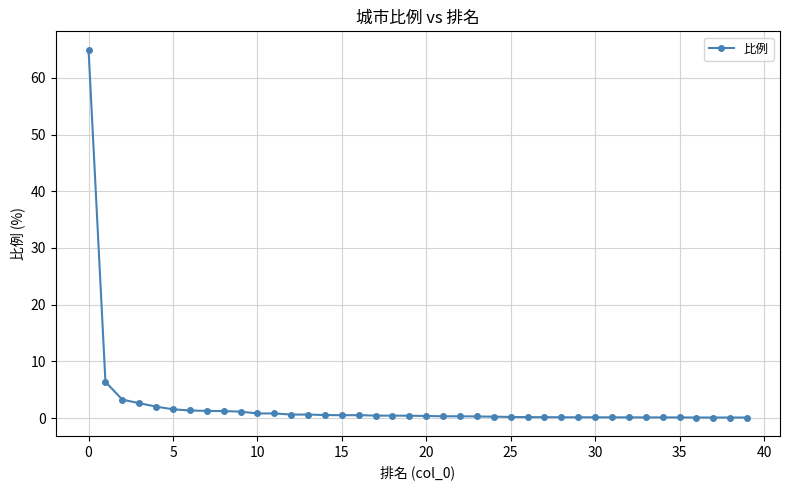

What is the difference between the maximum and minimum values?

64.9